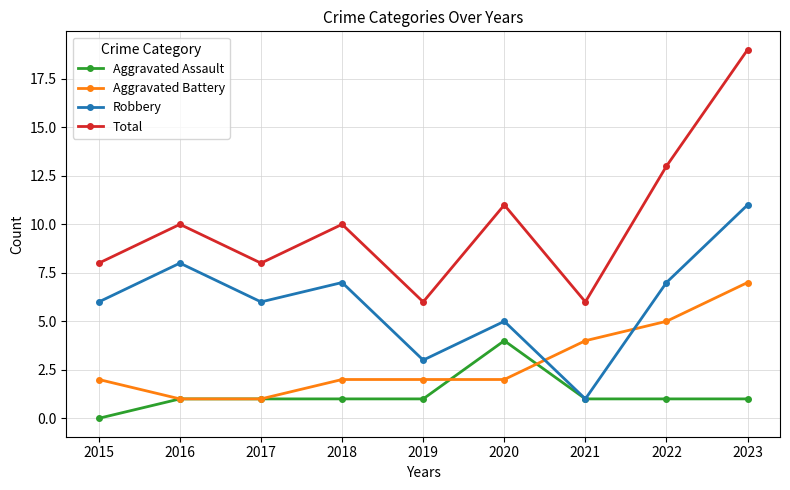

At which category is the sum across all series the highest?

2023